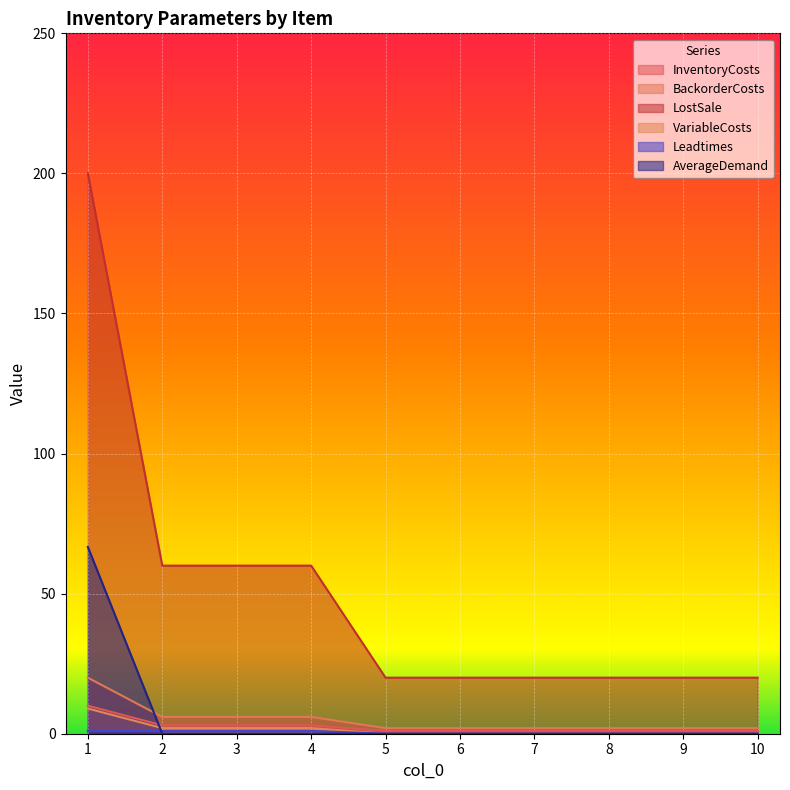

What is the value of the Leadtimes point at the 1st from the left?

1.0